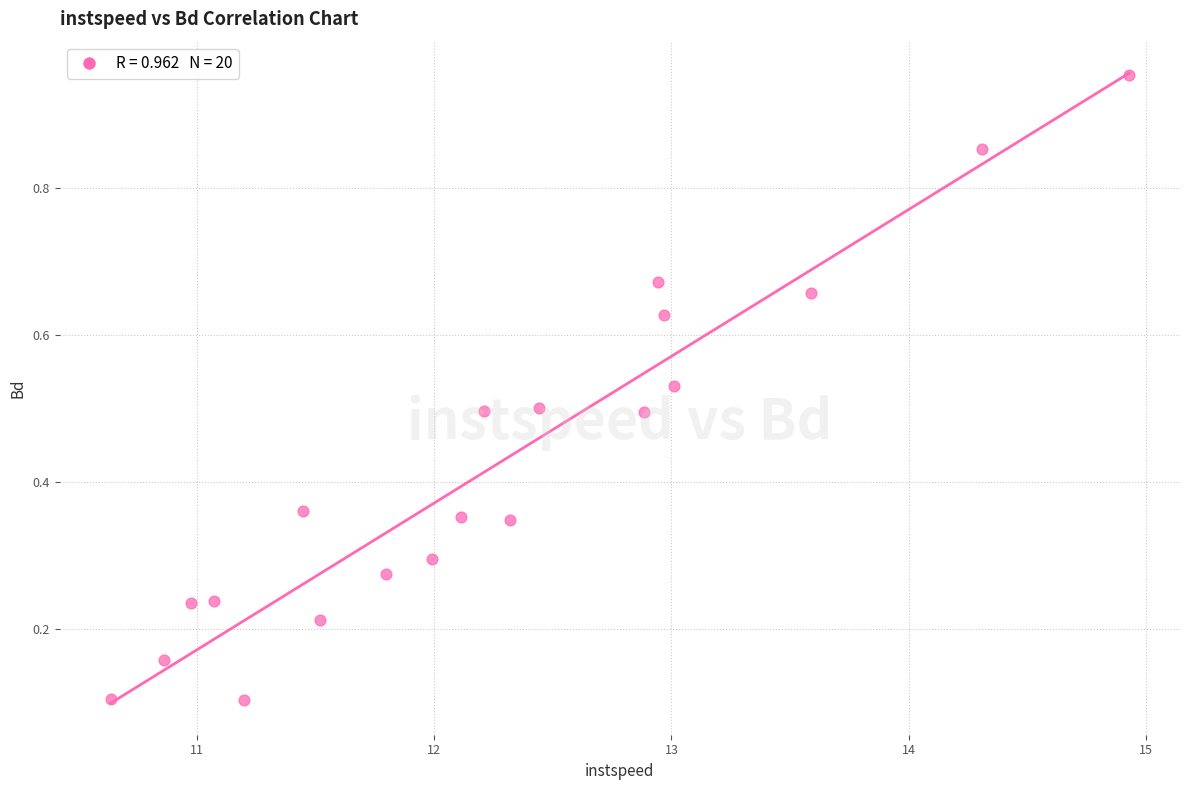

What is the range of Y values (max minus min)?

0.8